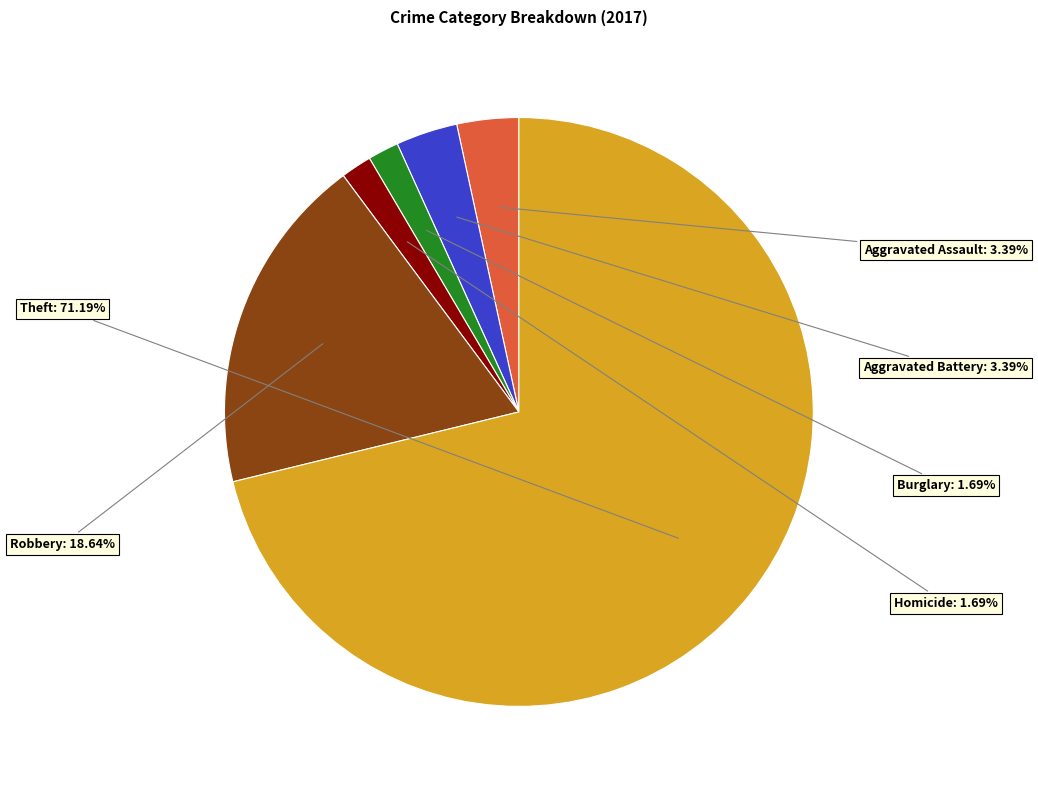

To the nearest percent, what is the average slice percentage?

17%